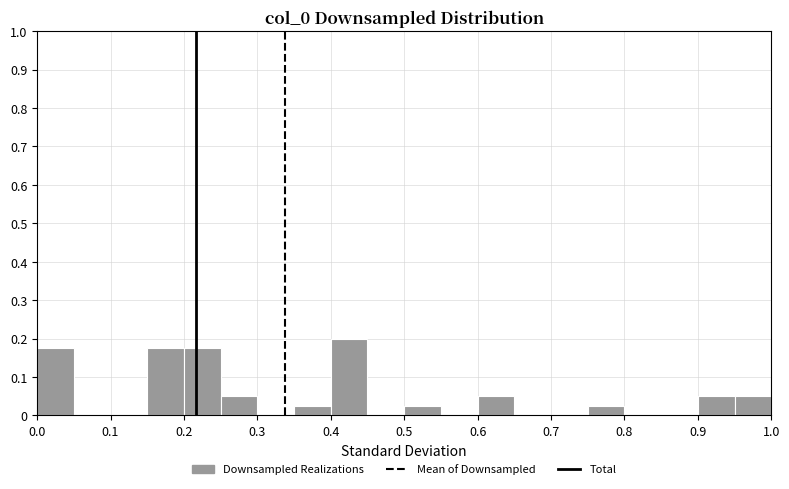

Reading left to right, transcribe this chart: for each bar, give the range it covers on the x-axis and its height. The values are not printed on the chart, so give them approximately, as read against the axis.

0.00 to 0.05: 0.18
0.05 to 0.10: 0
0.10 to 0.15: 0
0.15 to 0.20: 0.18
0.20 to 0.25: 0.18
0.25 to 0.30: 0.05
0.30 to 0.35: 0
0.35 to 0.40: 0.03
0.40 to 0.45: 0.20
0.45 to 0.50: 0
0.50 to 0.55: 0.03
0.55 to 0.60: 0
0.60 to 0.65: 0.05
0.65 to 0.70: 0
0.70 to 0.75: 0
0.75 to 0.80: 0.03
0.80 to 0.85: 0
0.85 to 0.90: 0
0.90 to 0.95: 0.05
0.95 to 1.00: 0.05